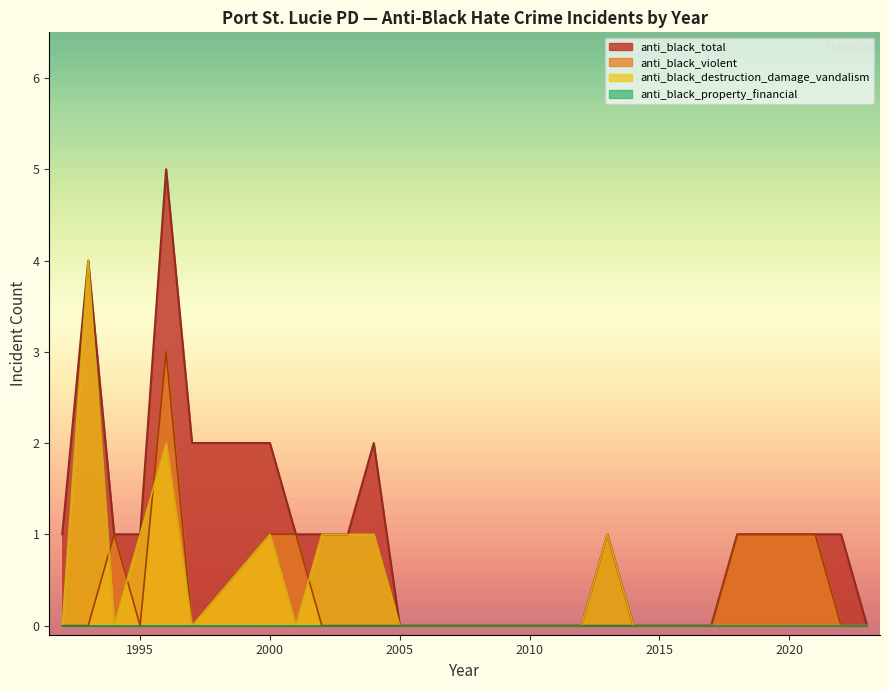

At 2012, list the series in order from largest to smallest.

anti_black_total, anti_black_destruction_damage_vandalism, anti_black_violent, anti_black_property_financial